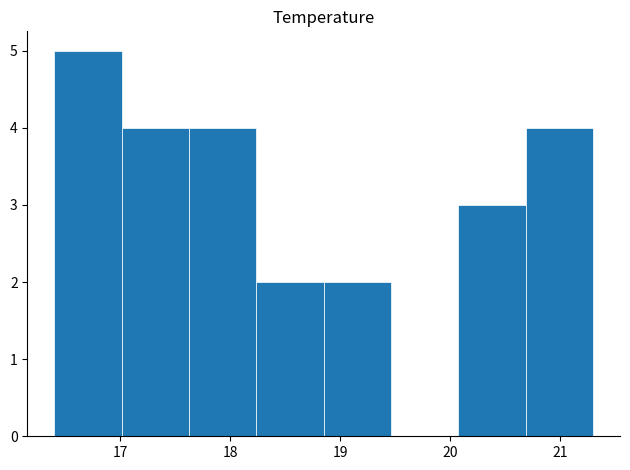

Reading left to right, list every bar in this chart as the range it spans on the x-axis followed by its height. Neither the bar edges nor the heights are printed on the chart, so give them approximately, as read against the axes.

16.4 to 17.0: 5
17.0 to 17.6: 4
17.6 to 18.2: 4
18.2 to 18.9: 2
18.9 to 19.5: 2
19.5 to 20.1: 0
20.1 to 20.7: 3
20.7 to 21.3: 4